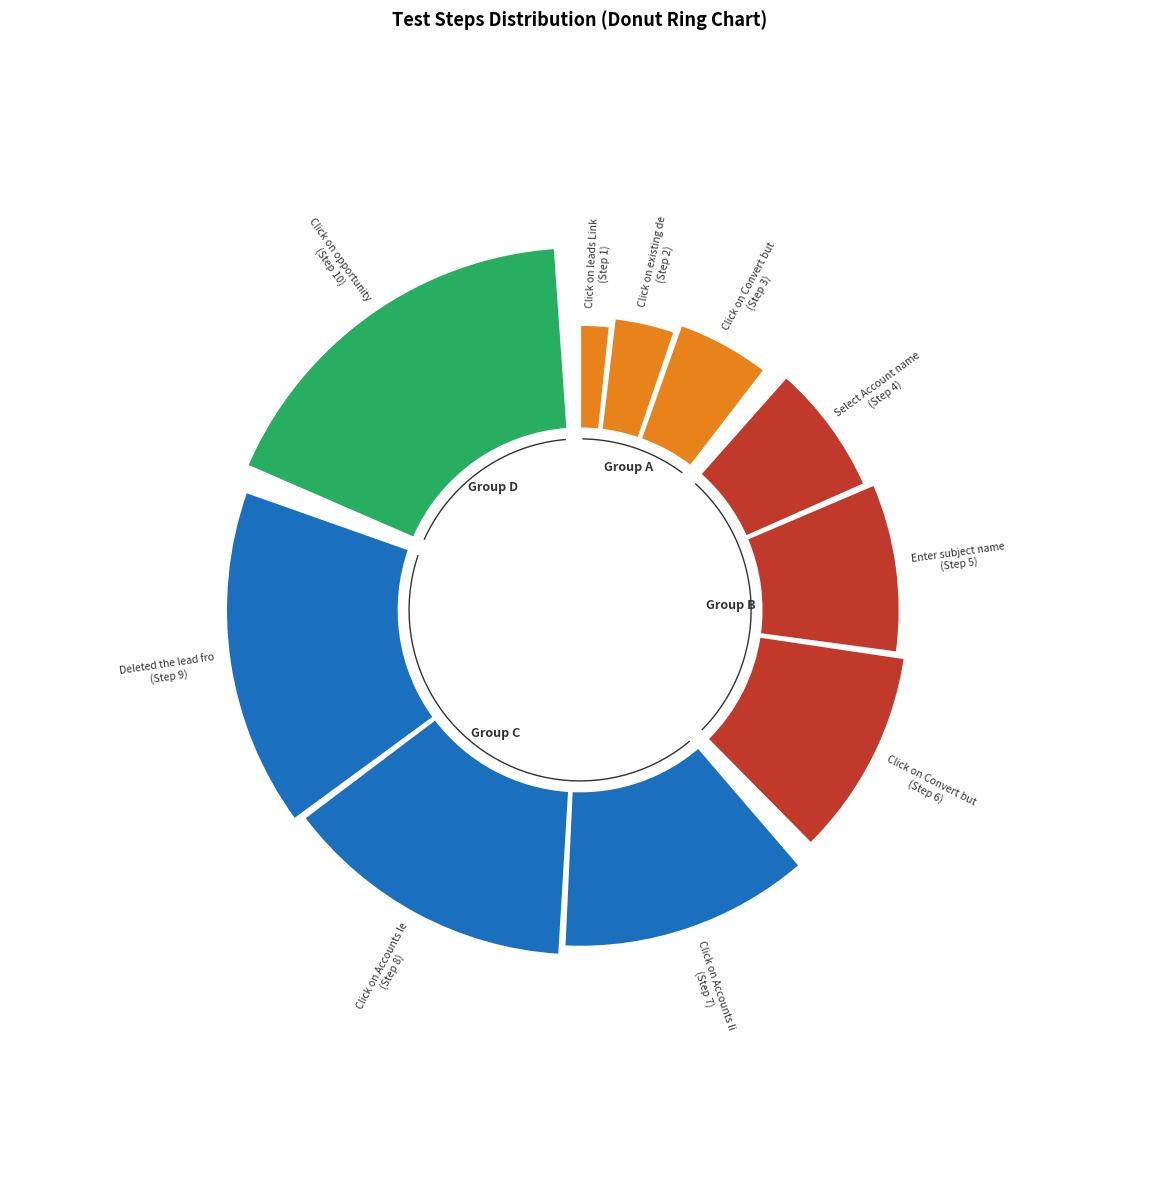

Is there any slice that represents more than half of the pie?

No